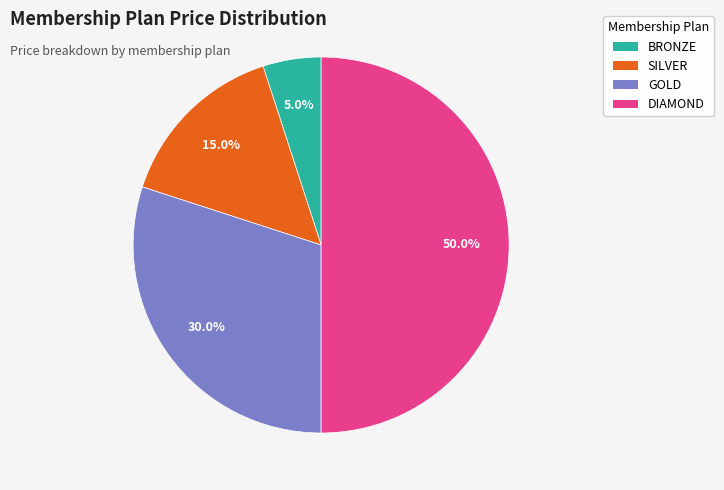

Count the number of slices in the pie.

4